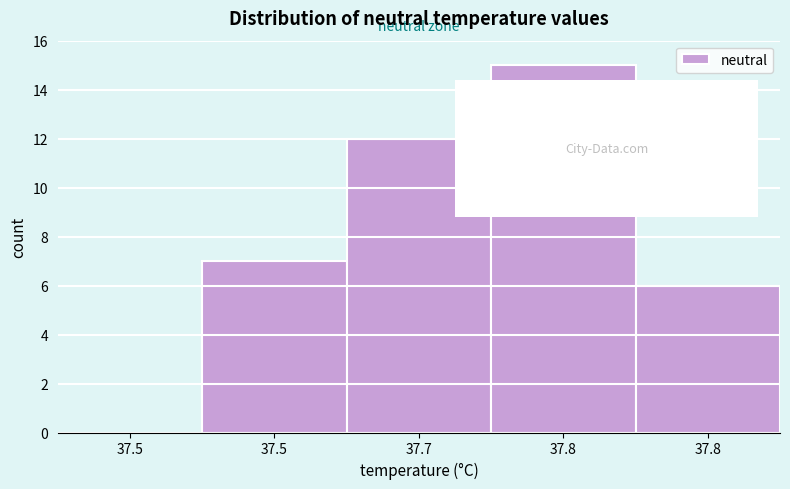

Are the bars horizontal?

No